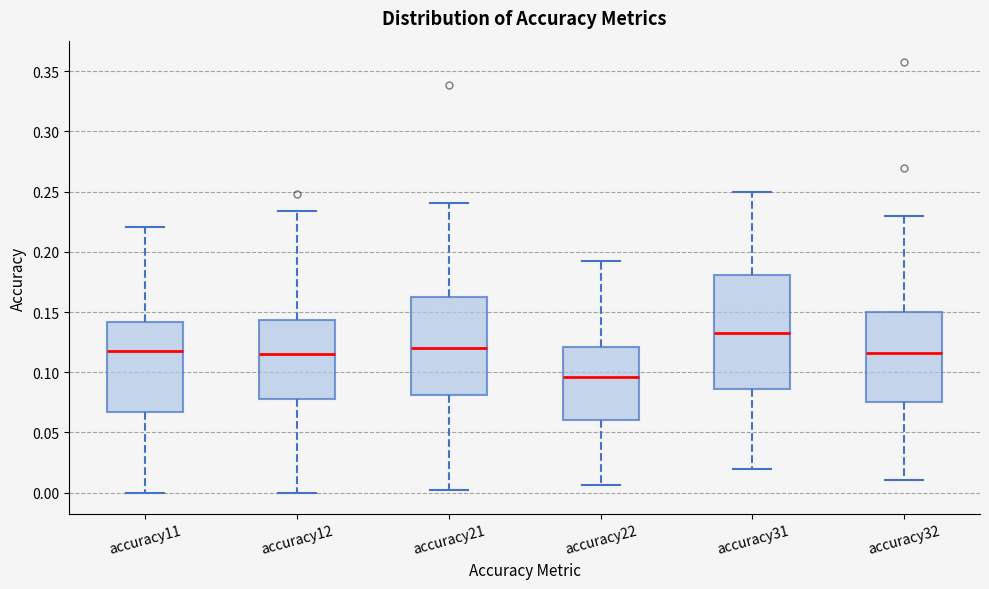

Where is the upper edge of the box for accuracy22 on the y-axis? The values are not printed on the chart, so give them approximately, as read against the axis.

0.120